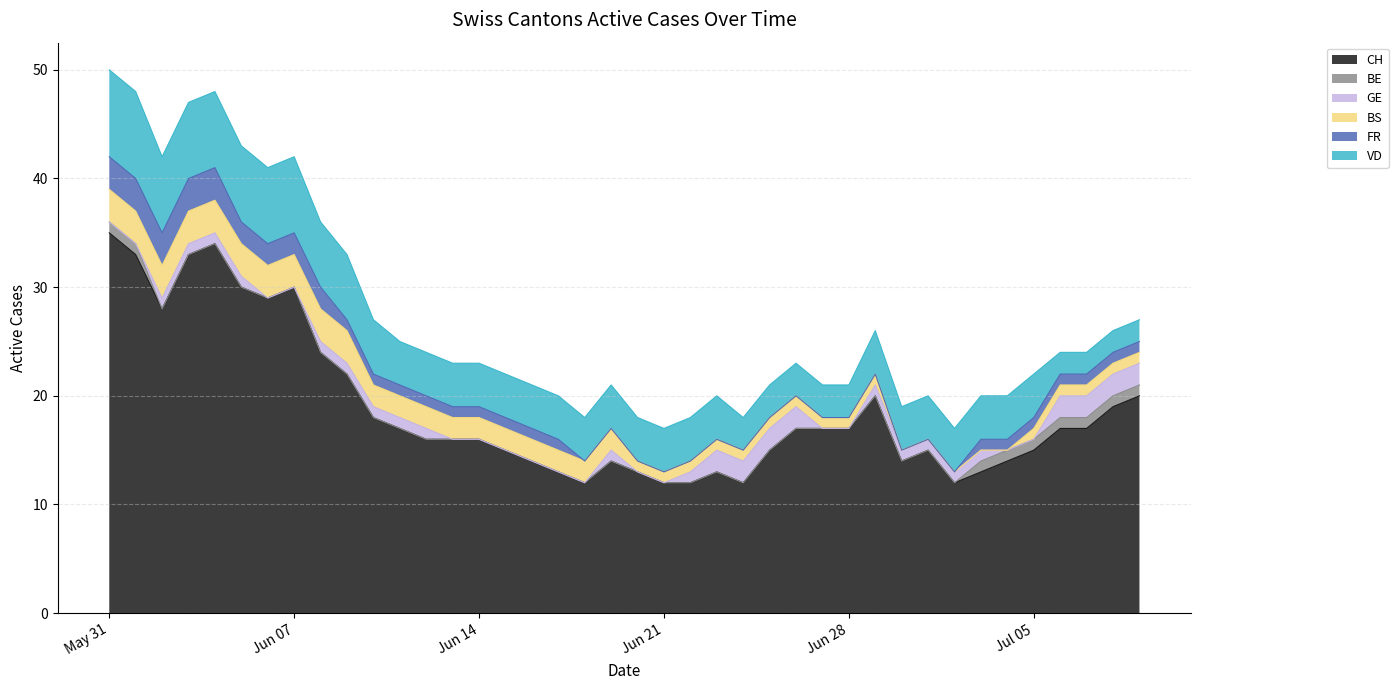

What is the total value across all series at 23?

20